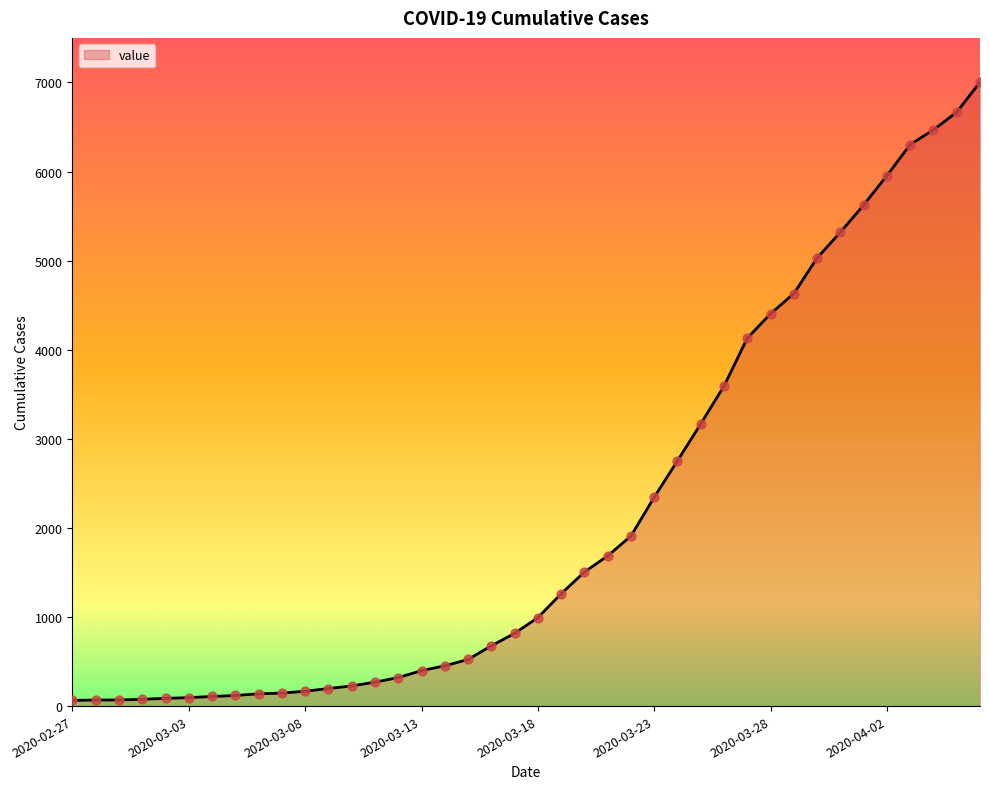

What is the greatest value displayed?

7004